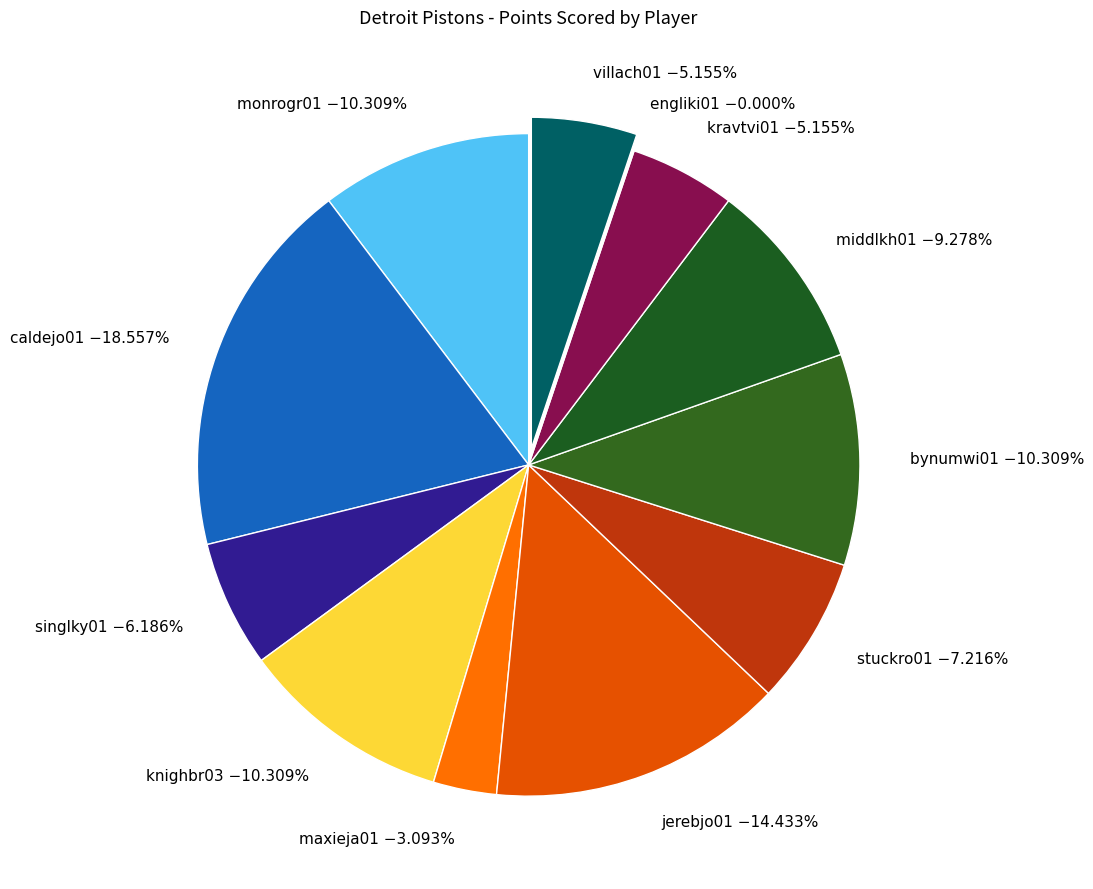

Approximately how many times larger is the value at stuckro01 compared to middlkh01?

0.8